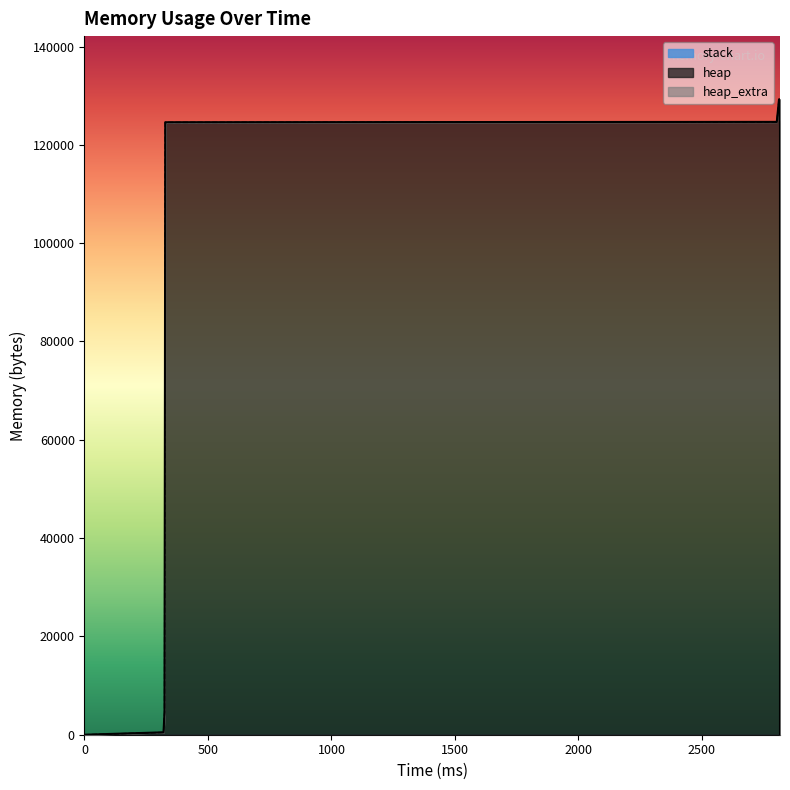

List the series in order of their peak value, lowest first.

stack, heap_extra, heap